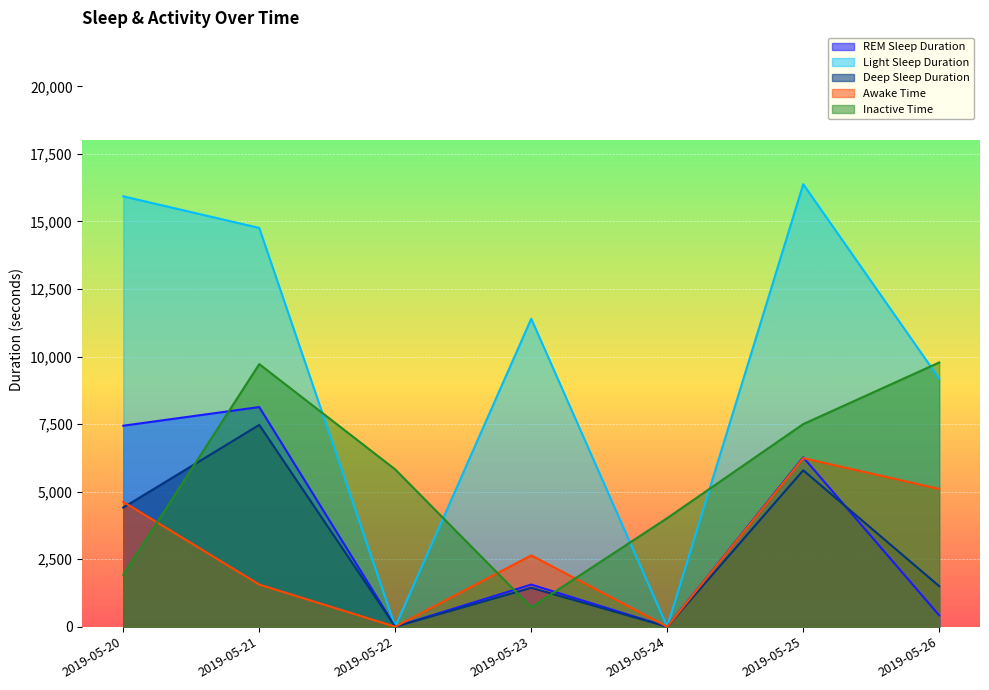

Reading right to left, what are all the values shown in this chart?

REM Sleep Duration: 2019-05-26=420	2019-05-25=6270	2019-05-24=0	2019-05-23=1560	2019-05-22=0	2019-05-21=8130	2019-05-20=7440
Light Sleep Duration: 2019-05-26=9180	2019-05-25=16380	2019-05-24=0	2019-05-23=11400	2019-05-22=0	2019-05-21=14760	2019-05-20=15930
Deep Sleep Duration: 2019-05-26=1500	2019-05-25=5790	2019-05-24=0	2019-05-23=1440	2019-05-22=0	2019-05-21=7470	2019-05-20=4410
Awake Time: 2019-05-26=5100	2019-05-25=6240	2019-05-24=0	2019-05-23=2640	2019-05-22=0	2019-05-21=1560	2019-05-20=4620
Inactive Time: 2019-05-26=9780	2019-05-25=7500	2019-05-24=4020	2019-05-23=720	2019-05-22=5820	2019-05-21=9720	2019-05-20=1920